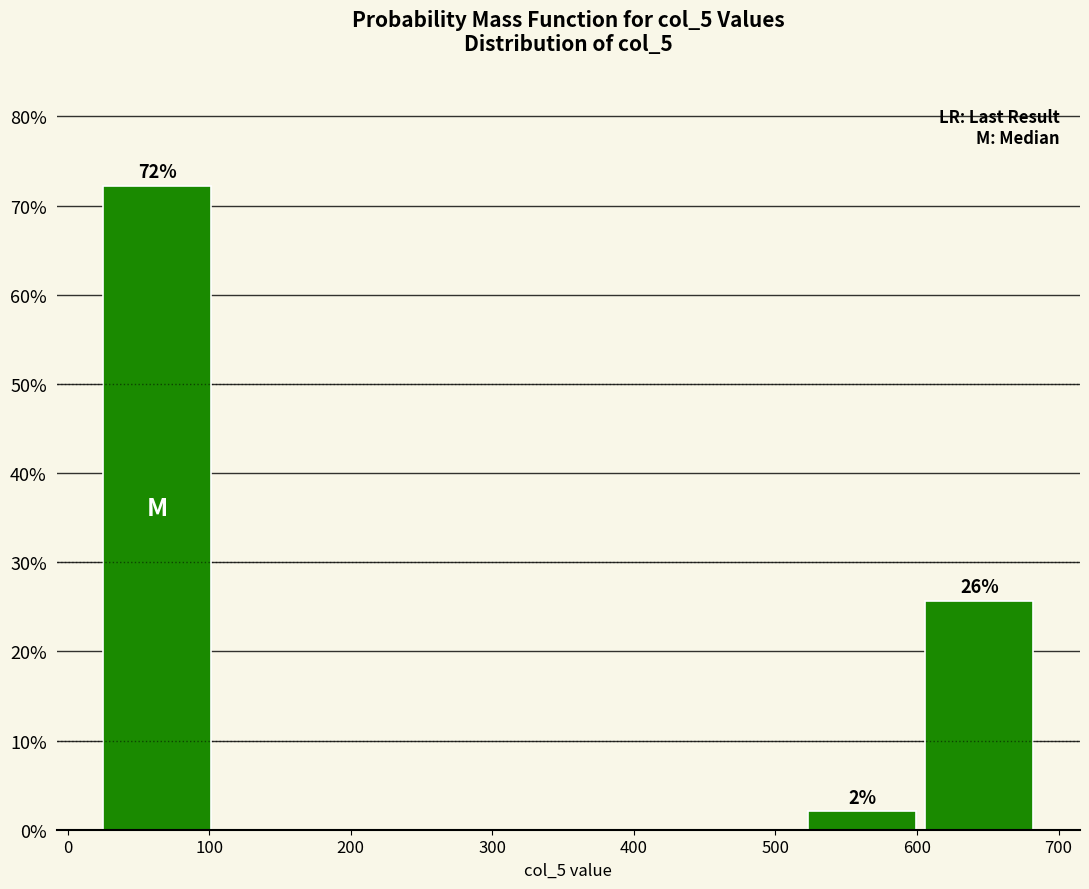

Over which range of the x-axis is the bar tallest?

20 to 100